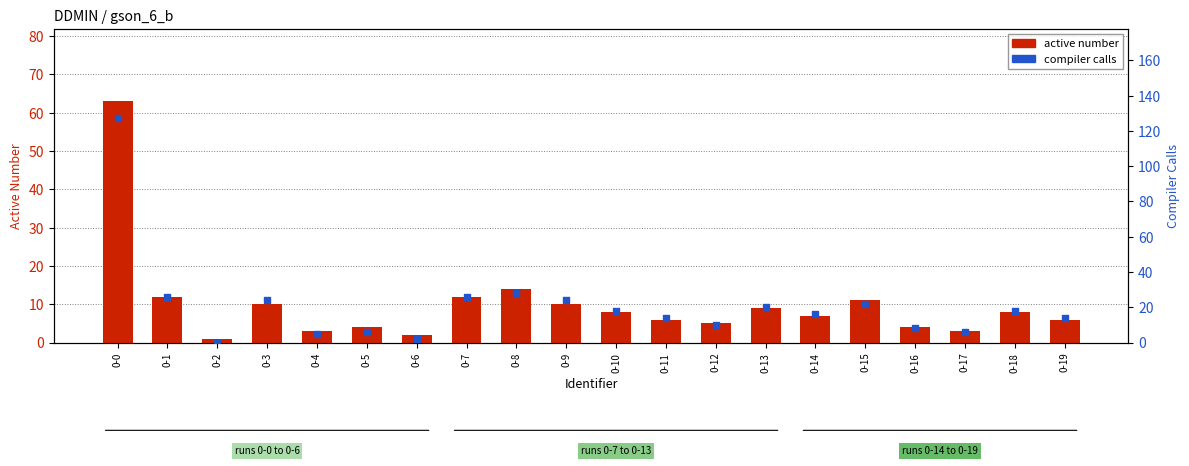

What are all the series names shown in the legend?

active number, compiler calls